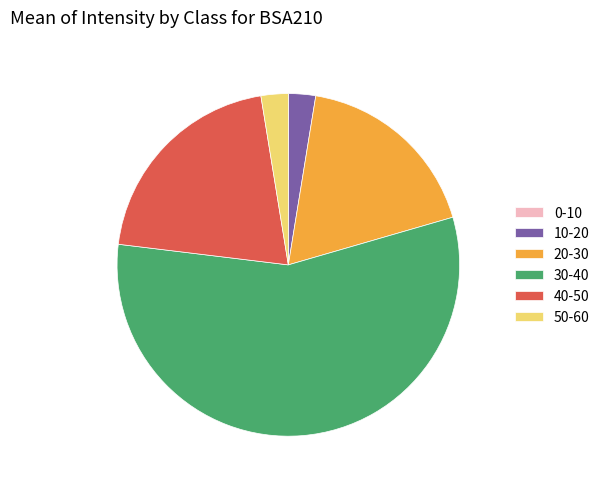

Approximately how many times larger is the value at 50-60 compared to 10-20?

1.0